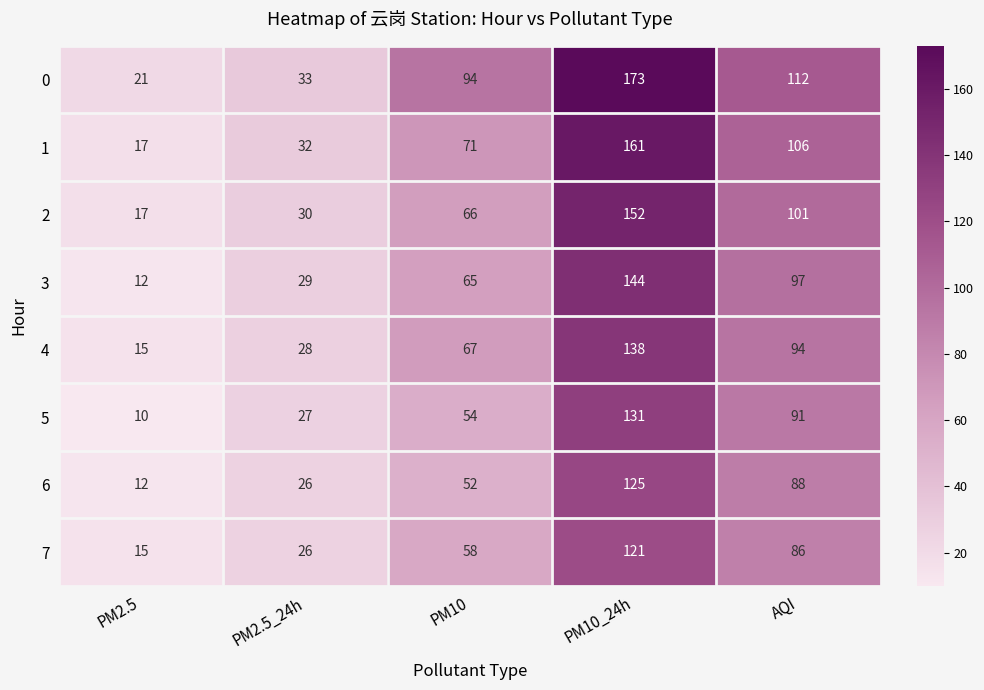

At which label is 7 closest to 68?

PM10